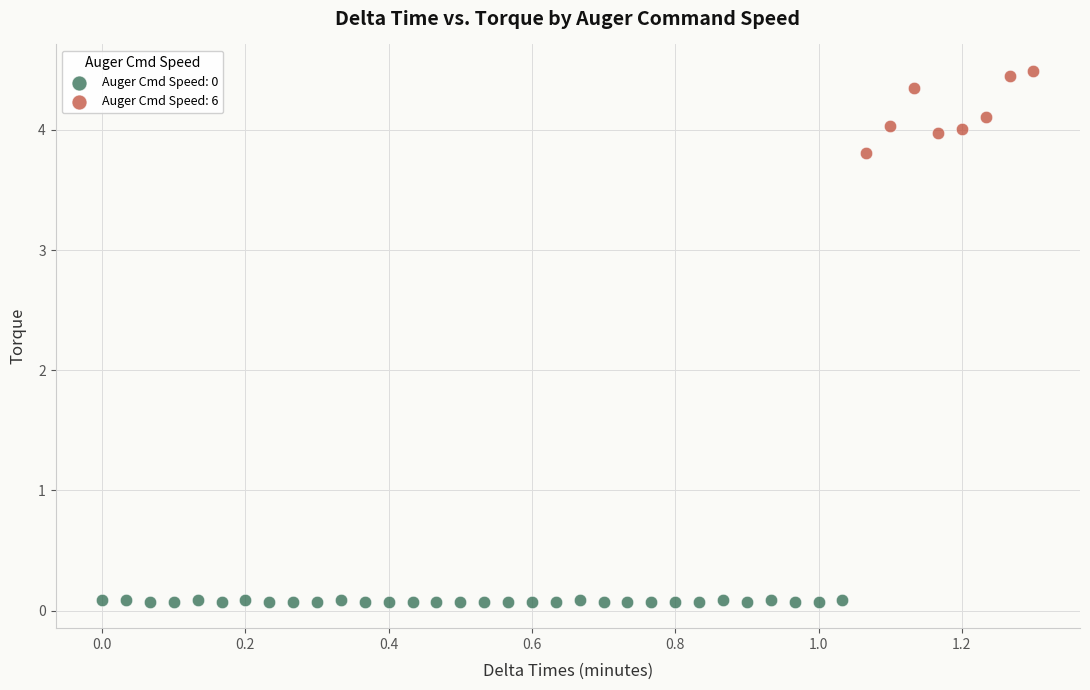

Which series reaches the minimum Y coordinate?

Auger Cmd Speed: 0